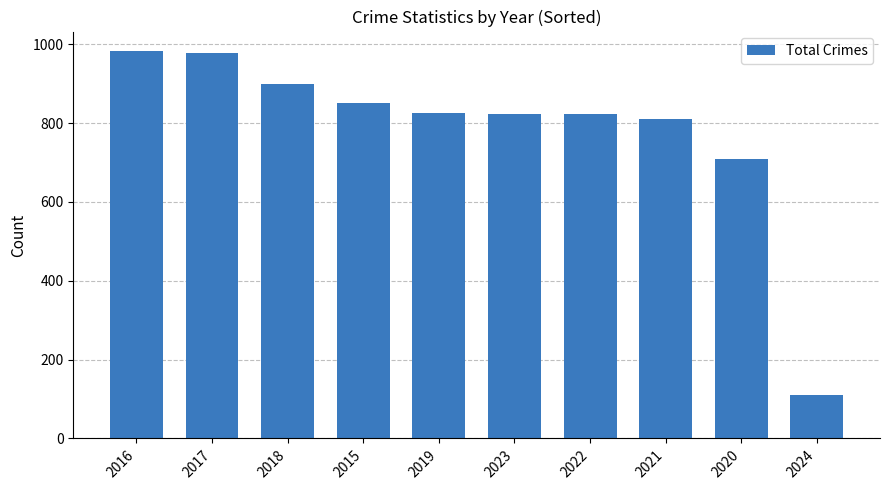

What is the difference between the values at 2024 and 2017?

868